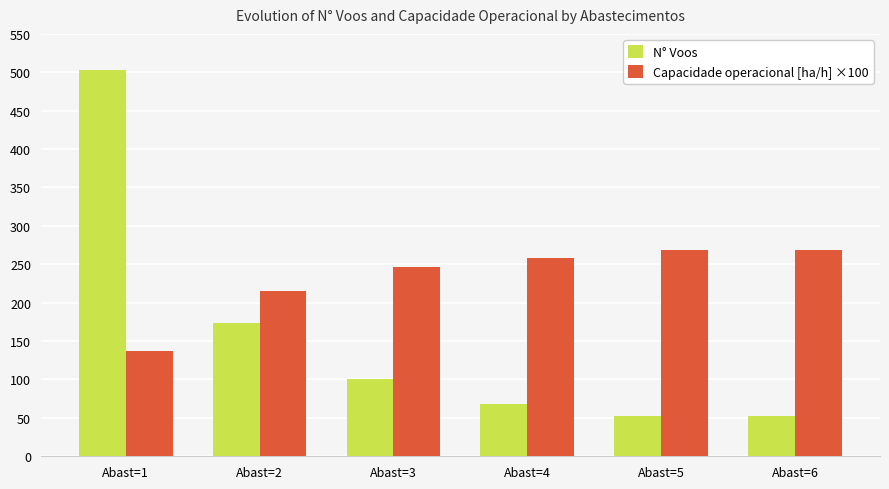

How many bars are there in total?

12